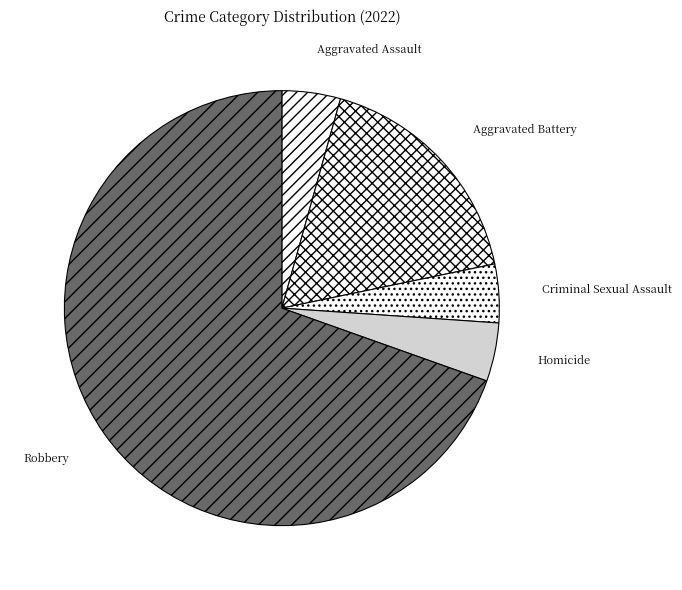

The Robbery slice represents 70% of the pie. True or false?

True